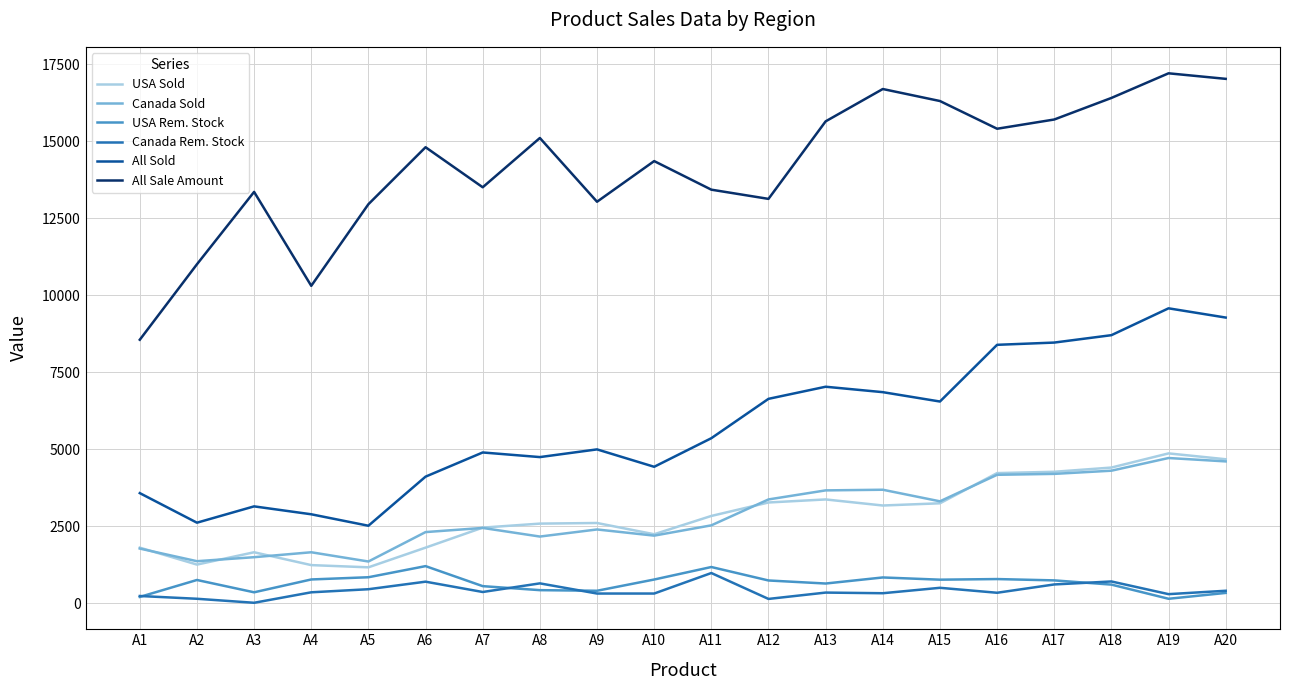

Is the value of All Sold at A17 greater than the value of Canada Sold at A18?

Yes